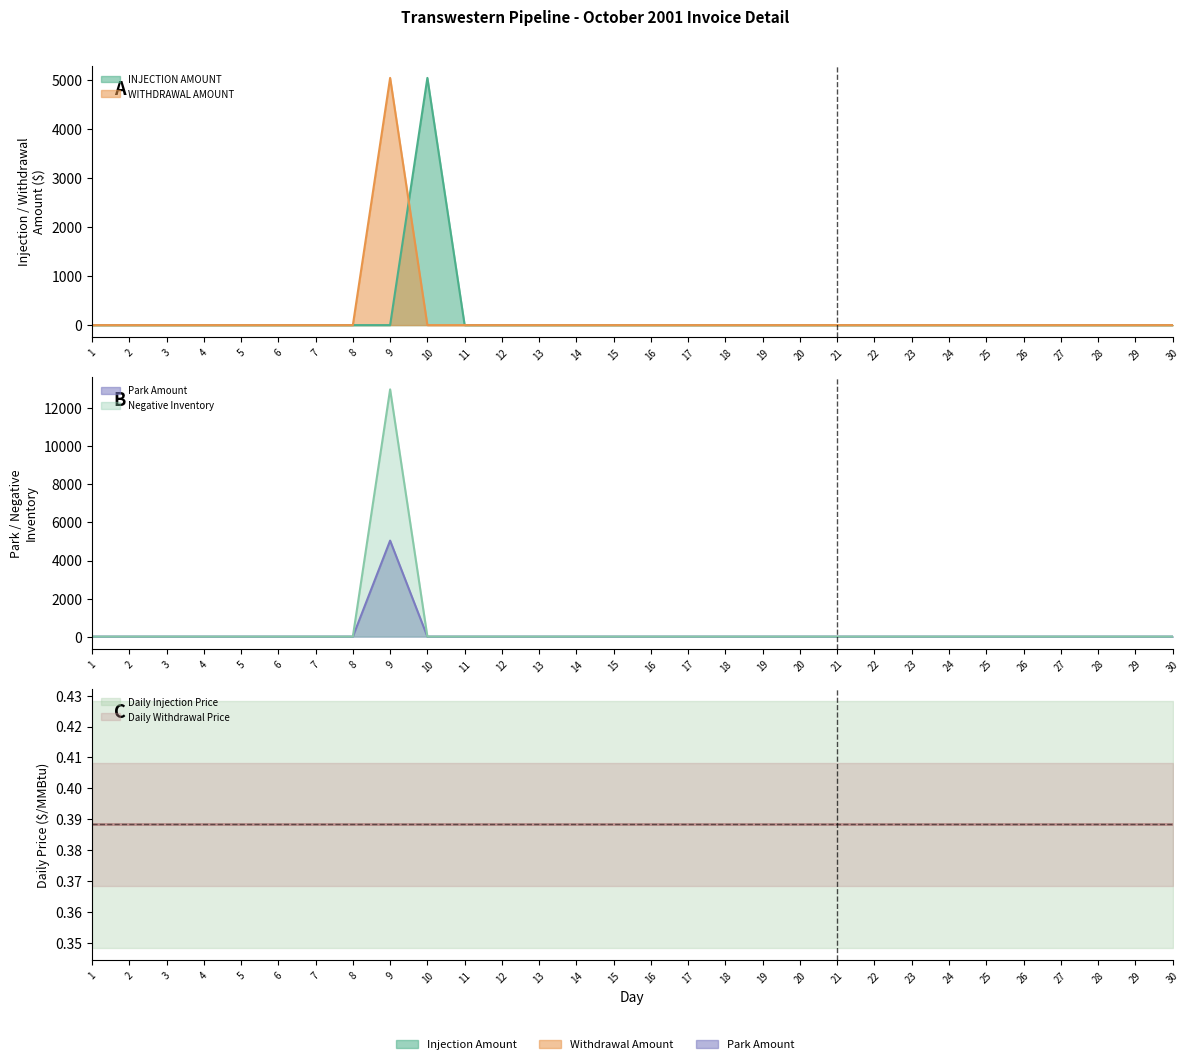

Which series has the largest range (max minus min)?

Negative Inventory